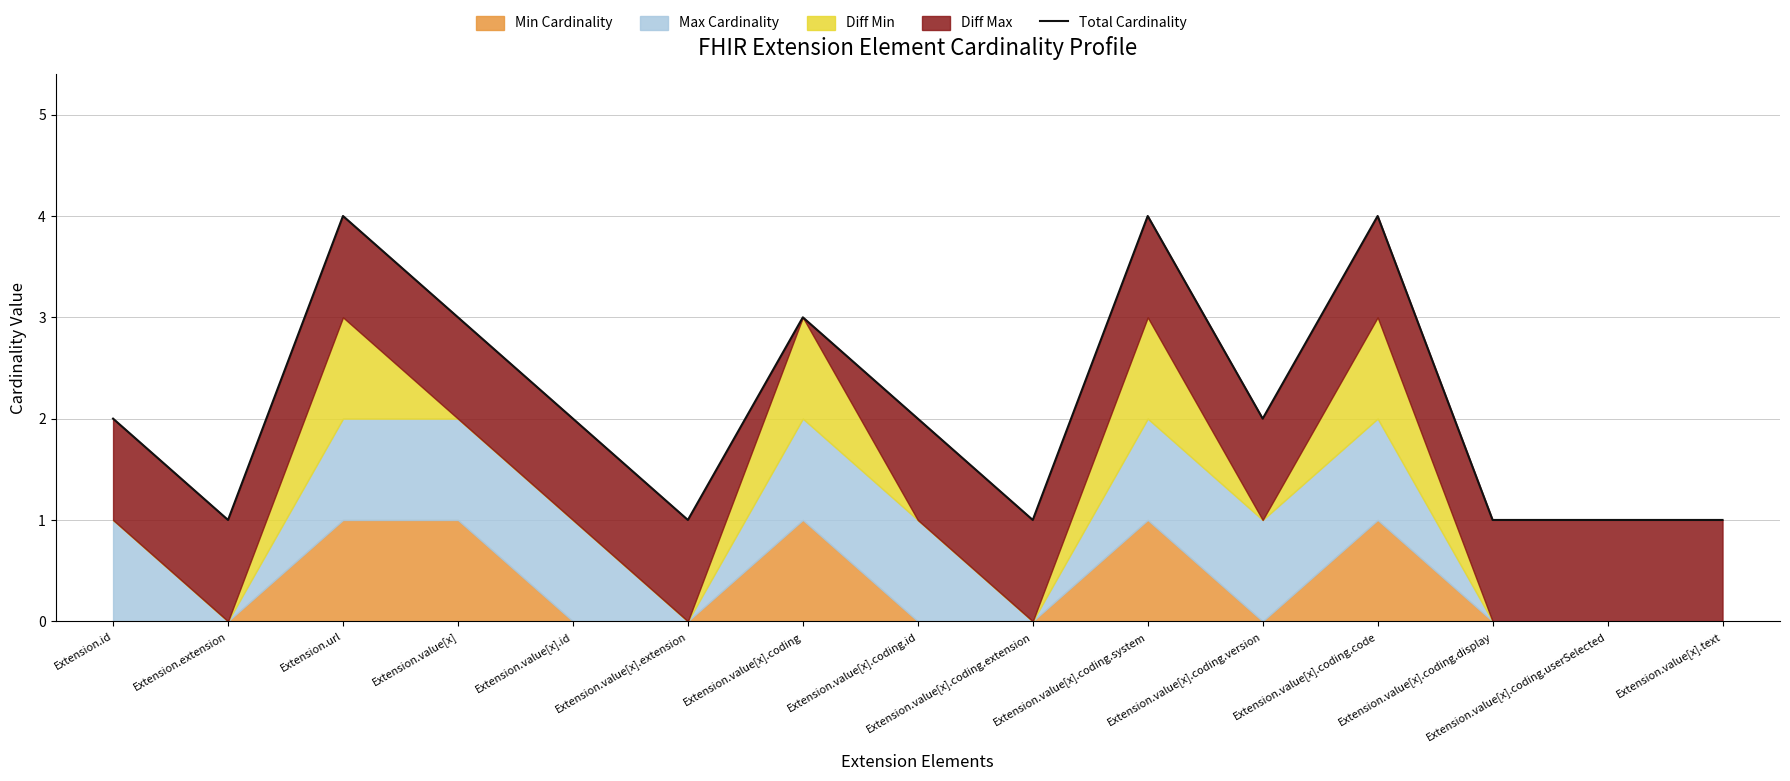

Which has a higher value, Extension.value[x].coding.userSelected or Extension.value[x].coding?

Extension.value[x].coding